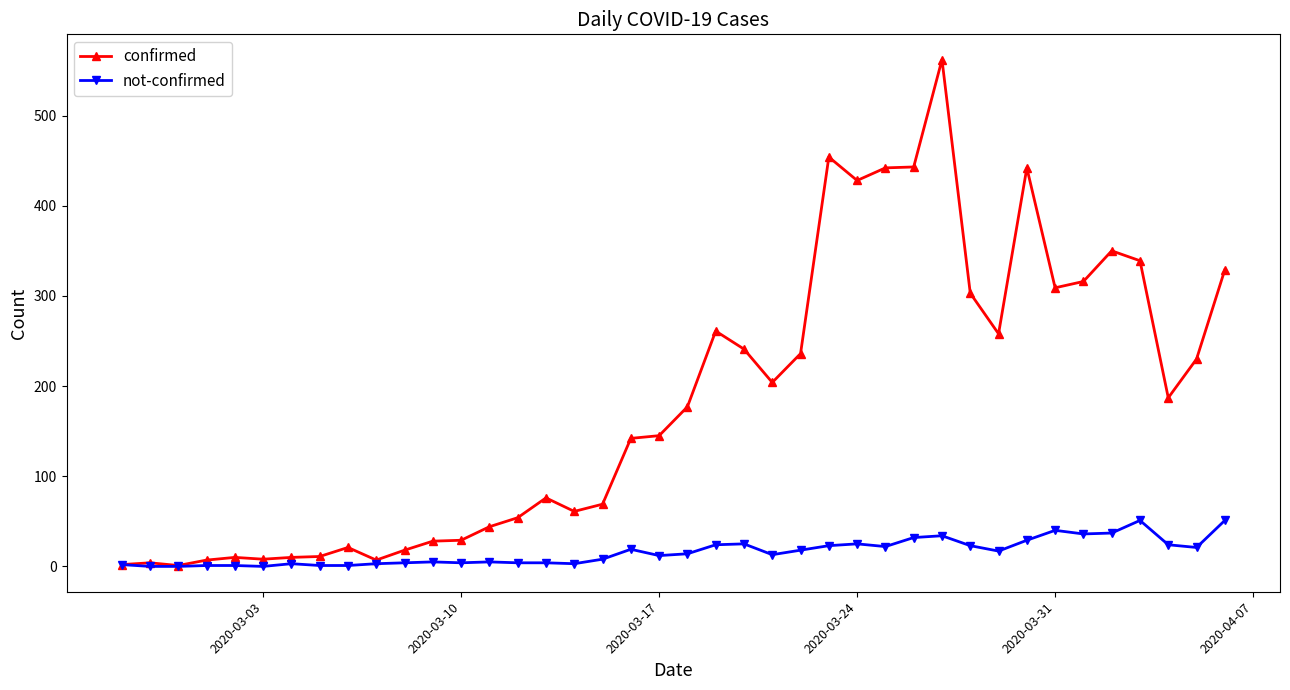

Which series has the widest spread of values?

confirmed